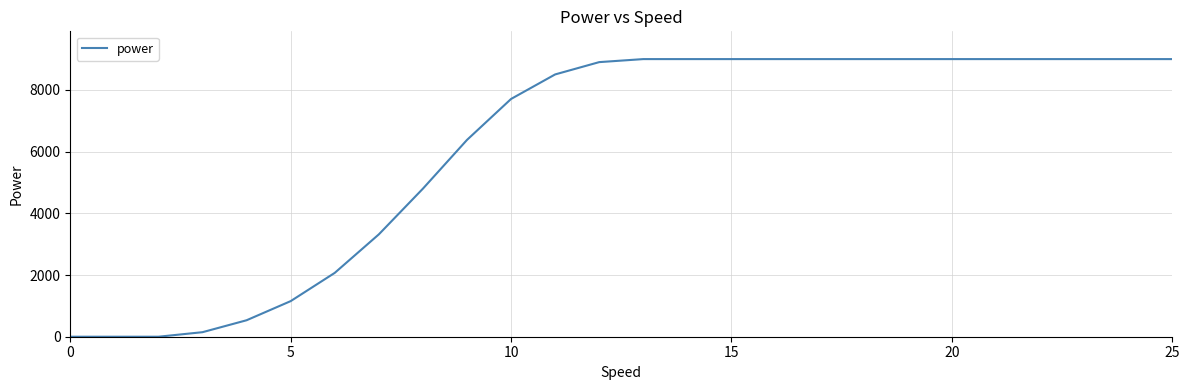

What is the maximum value shown in the chart?

9000